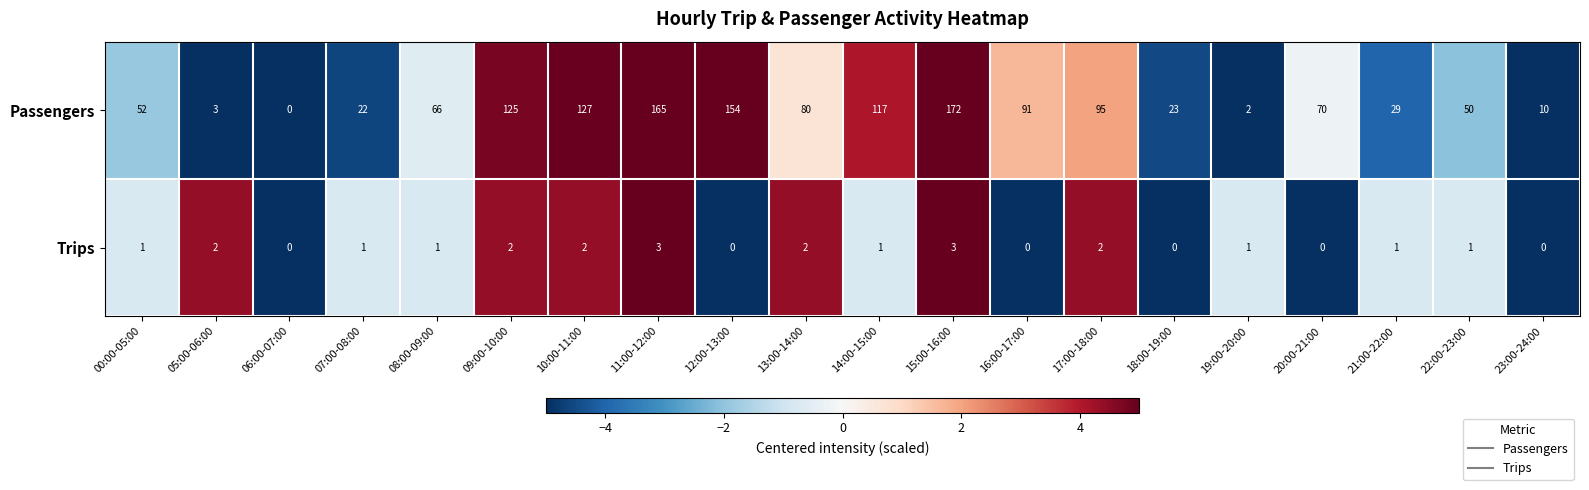

What is the difference between the maximum and minimum values in the Trips series?

3